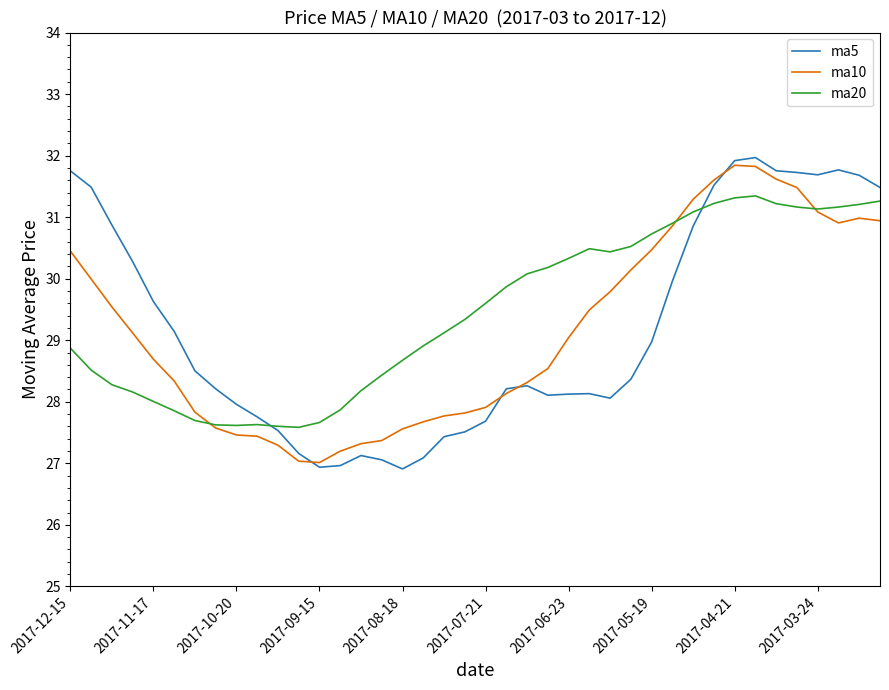

True or false: ma10 and ma20 cross at least once.

True